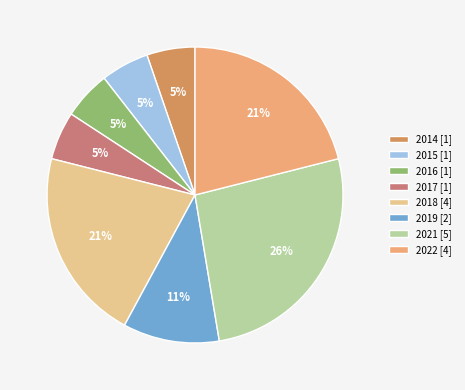

How many segments does this pie chart have?

8